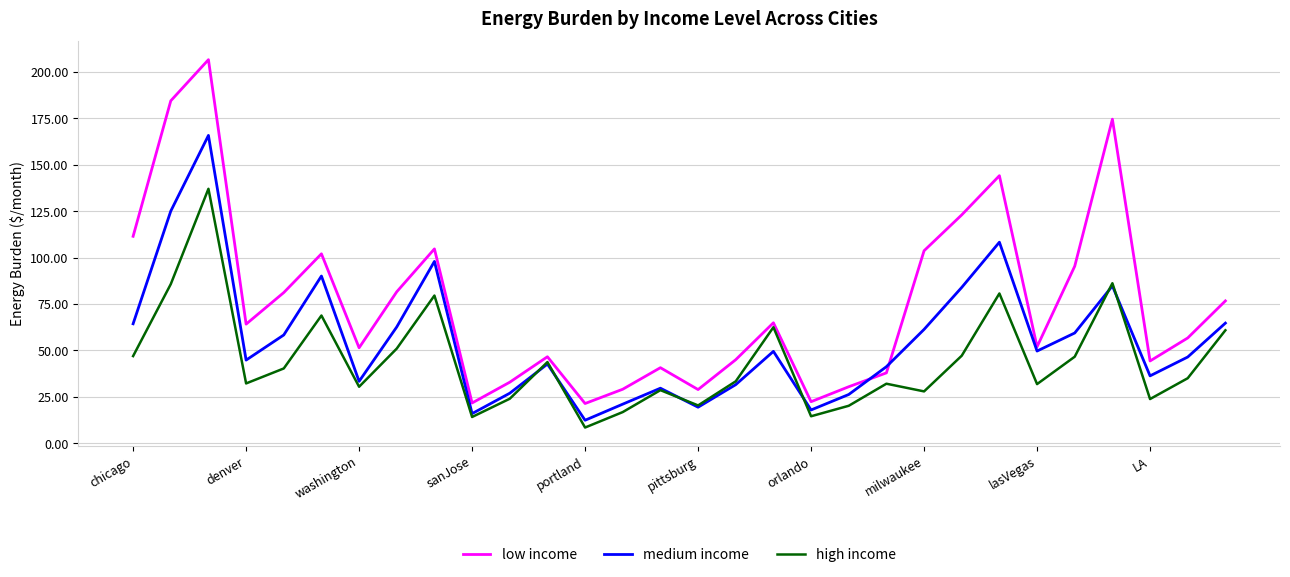

List the series in order of their overall mean, lowest first.

high income, medium income, low income